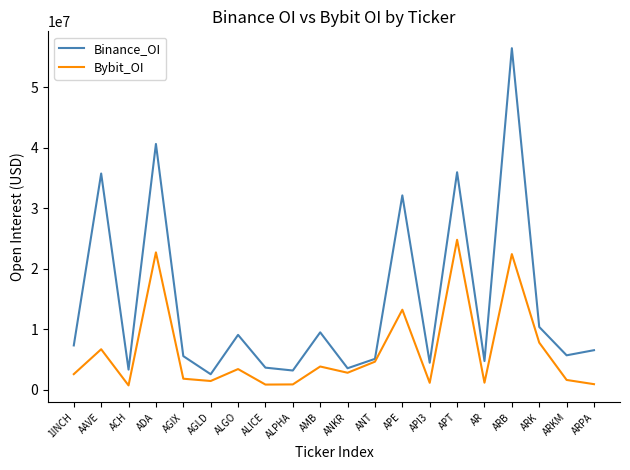

Which category has the highest value across all series?

ARB